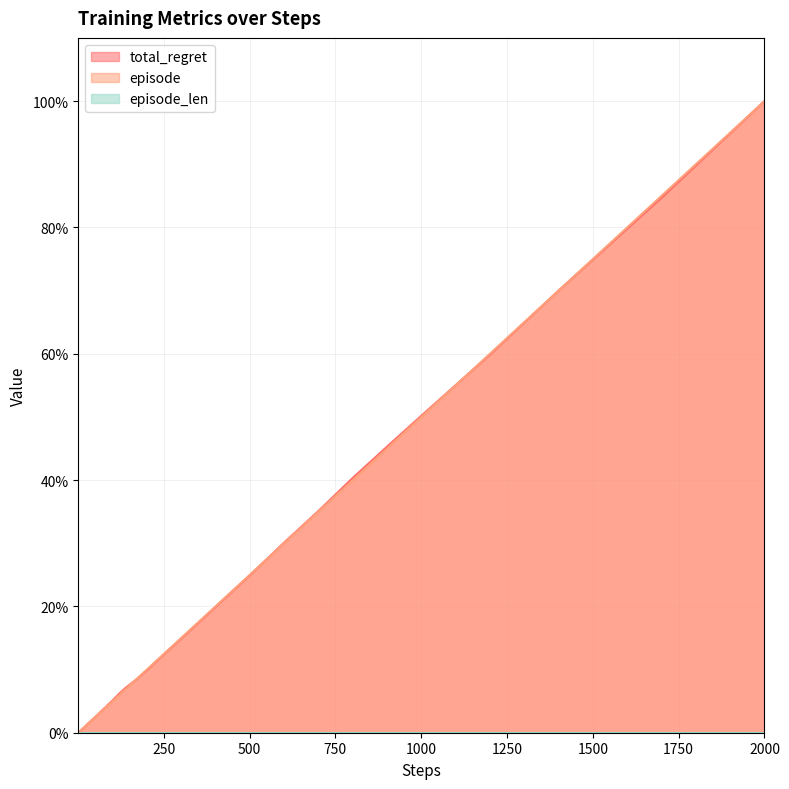

At which category is the sum across all series the highest?

2000